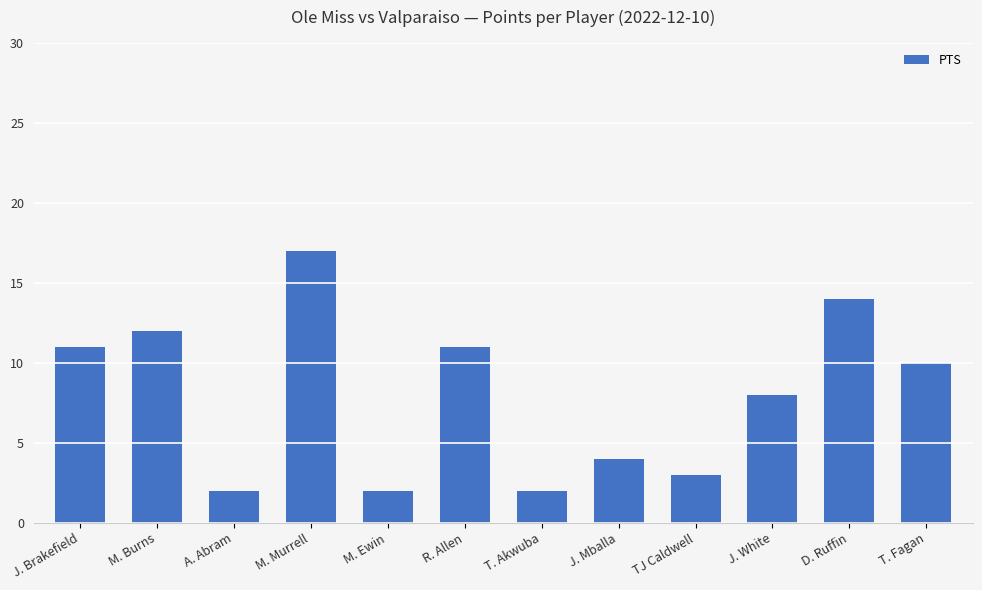

What is the difference between the values at T. Fagan and J. Mballa?

6